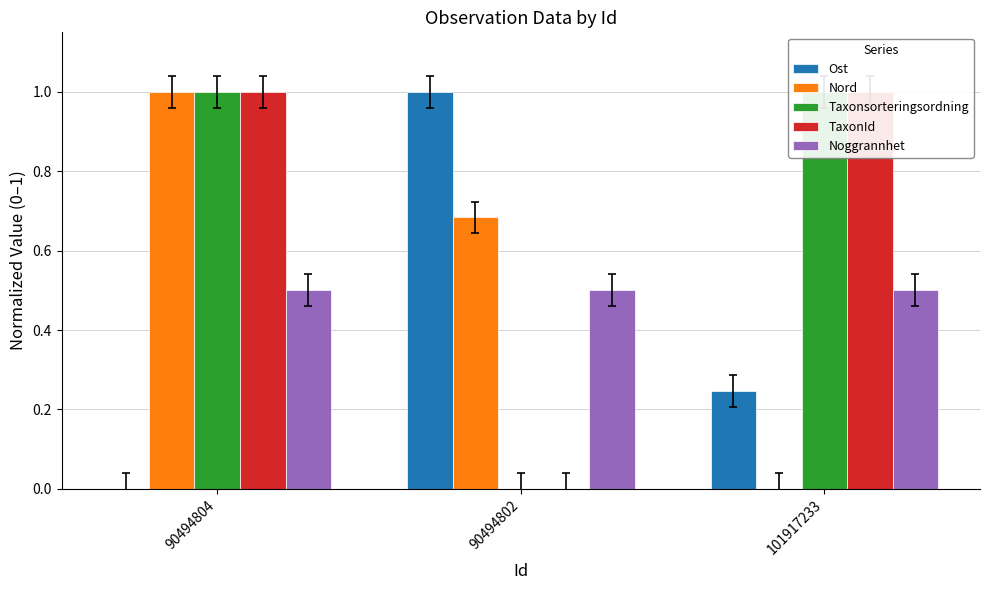

What is the label of the 1st bar from the right?

101917233